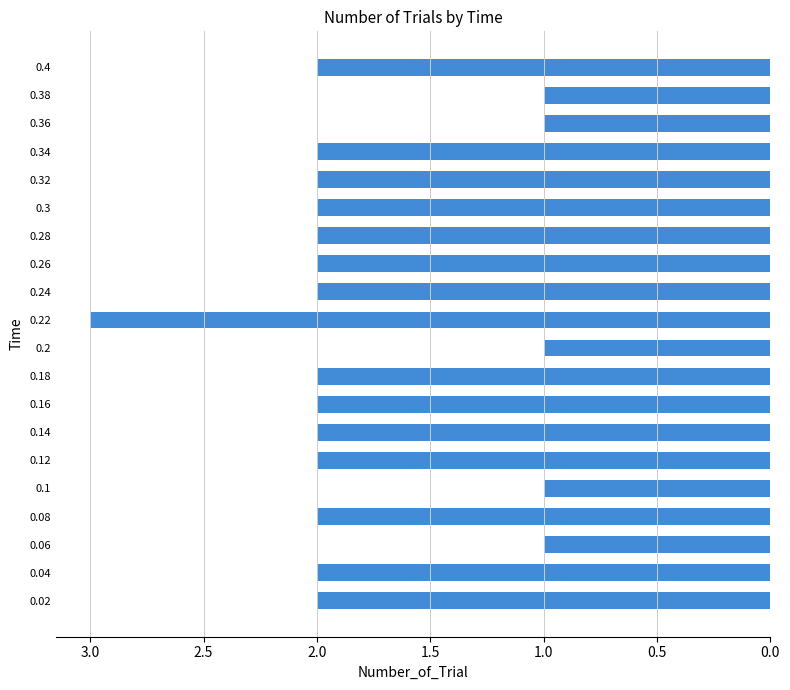

Does the chart contain stacked bars?

No